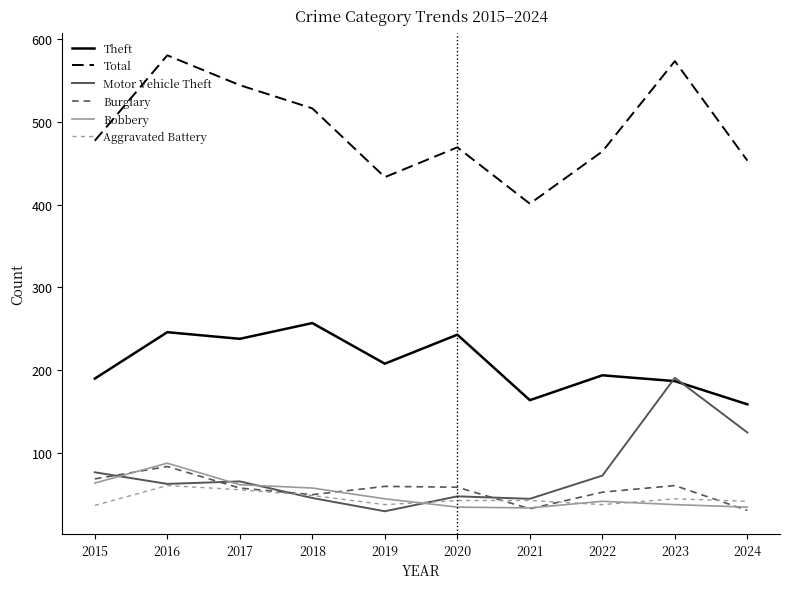

What is the difference between the second highest and second lowest values in the Aggravated Battery series?

18